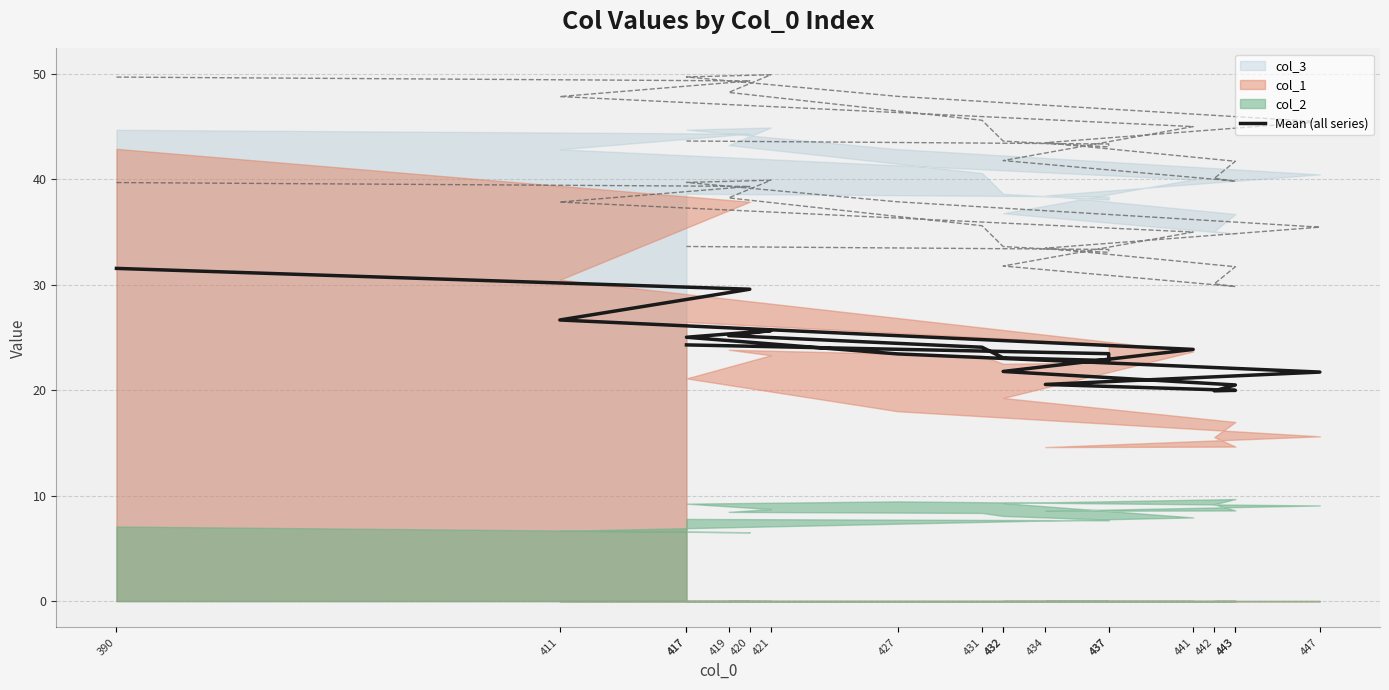

What is the difference between the maximum and second lowest values?

11.6